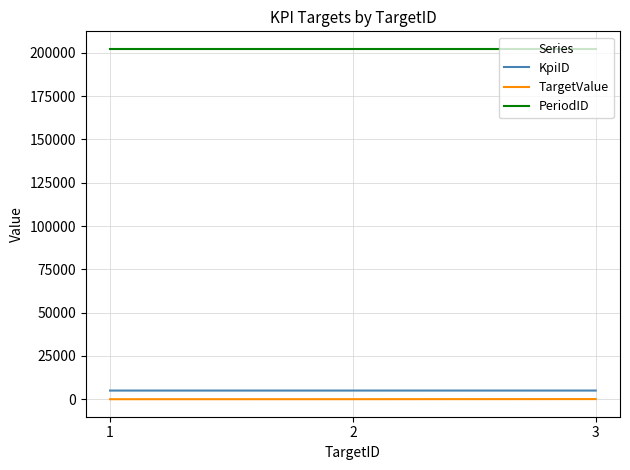

What is the greatest value displayed?

202301